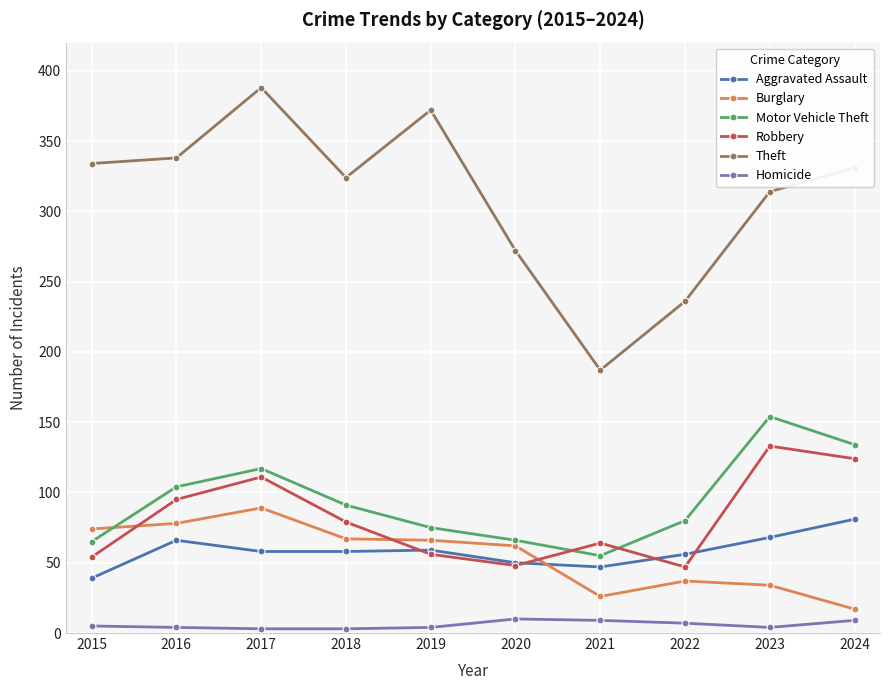

Read the Robbery value at 2019, to the nearest 5.

55